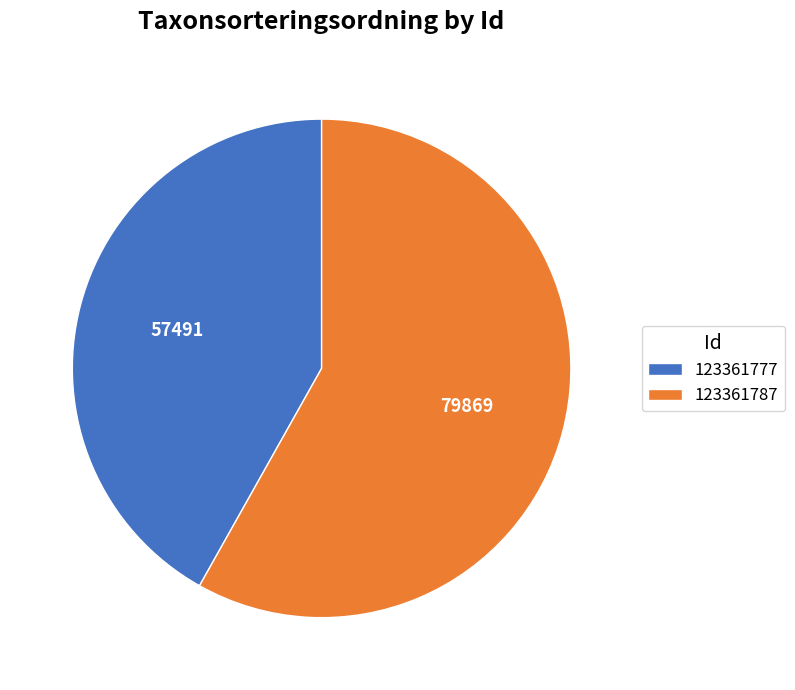

The 123361787 slice represents 71% of the pie. True or false?

False